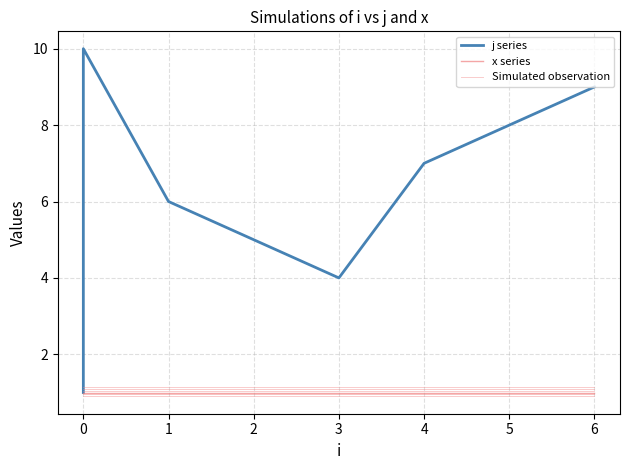

Is the value of Simulated observation at 0 greater than the value of j series at 2?

No